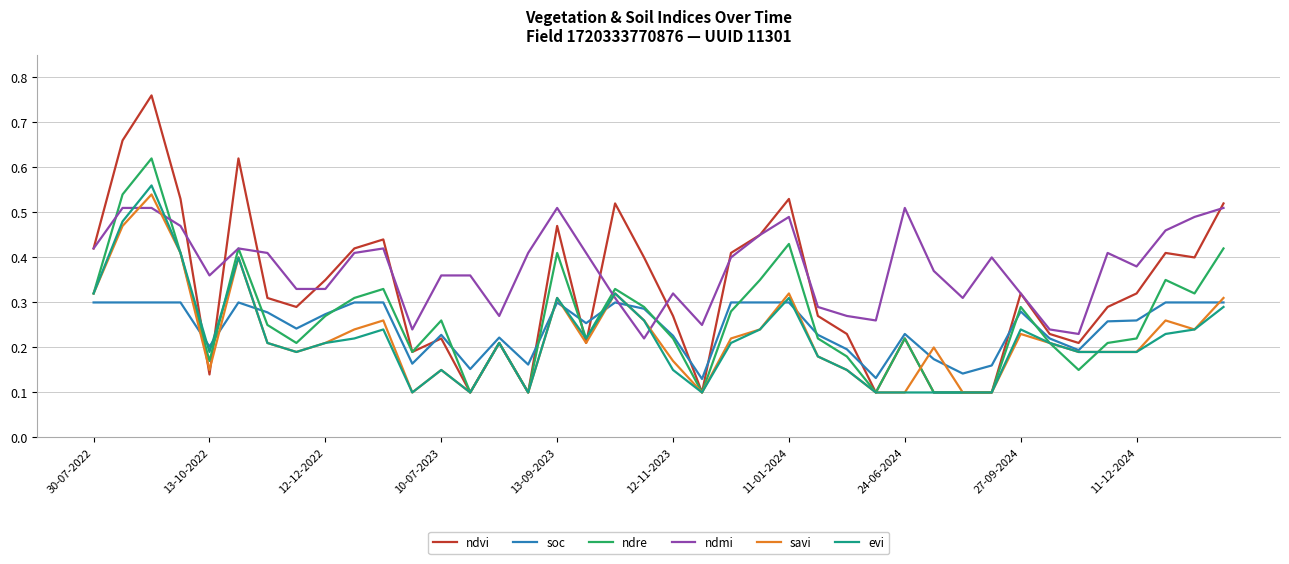

Which series ends up on top after the final intersection of ndmi and soc?

ndmi